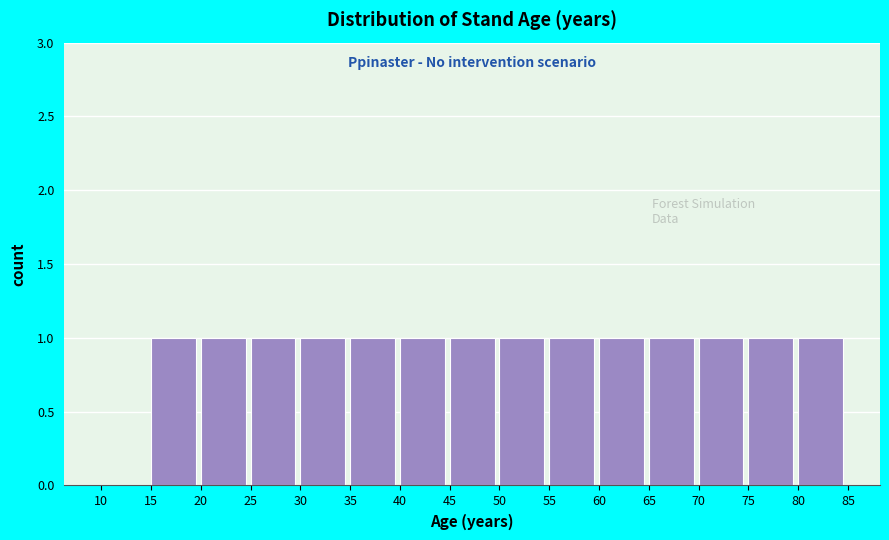

How tall is the bar that spans 20 to 25 on the x-axis? The values are not printed on the chart, so give them approximately, as read against the axis.

1